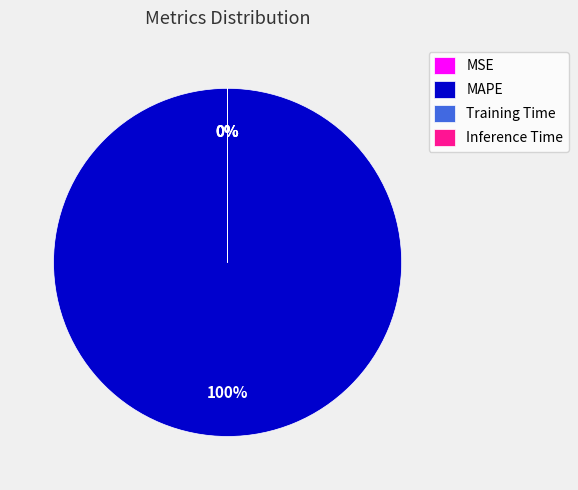

True or false: MAPE accounts for 90% of the total.

False